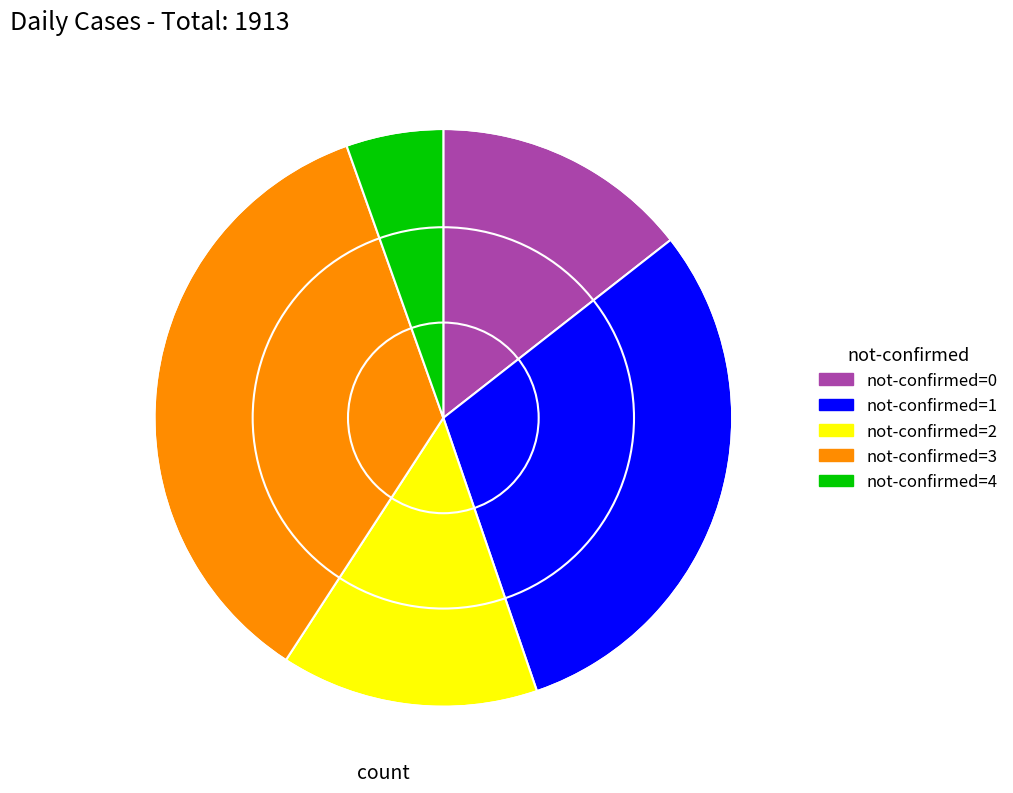

Does any single category account for the majority?

No